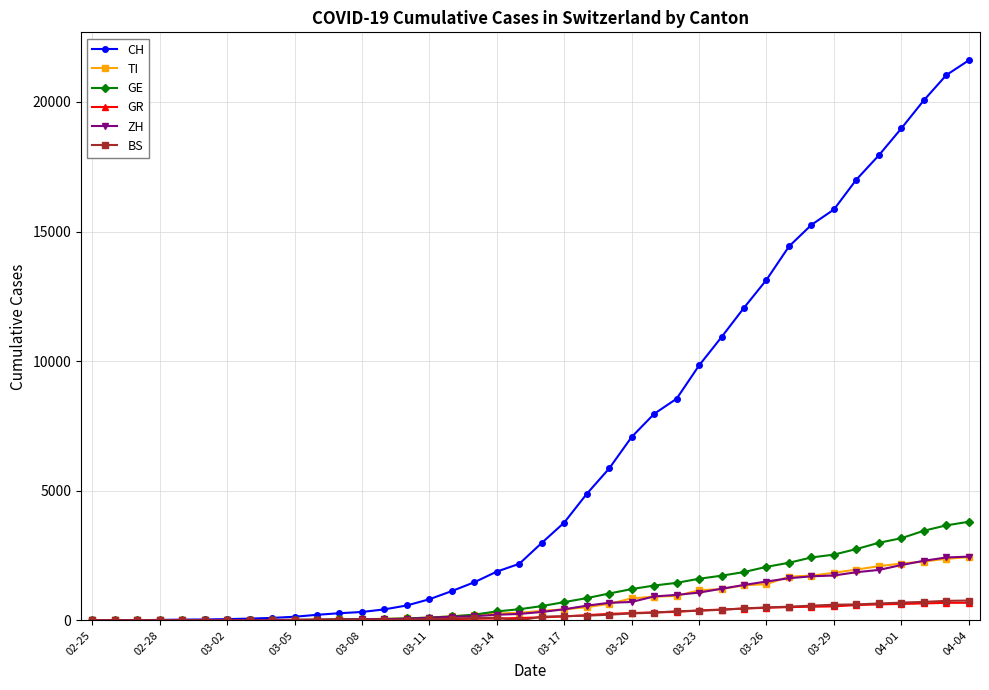

Which series has the largest range (max minus min)?

CH